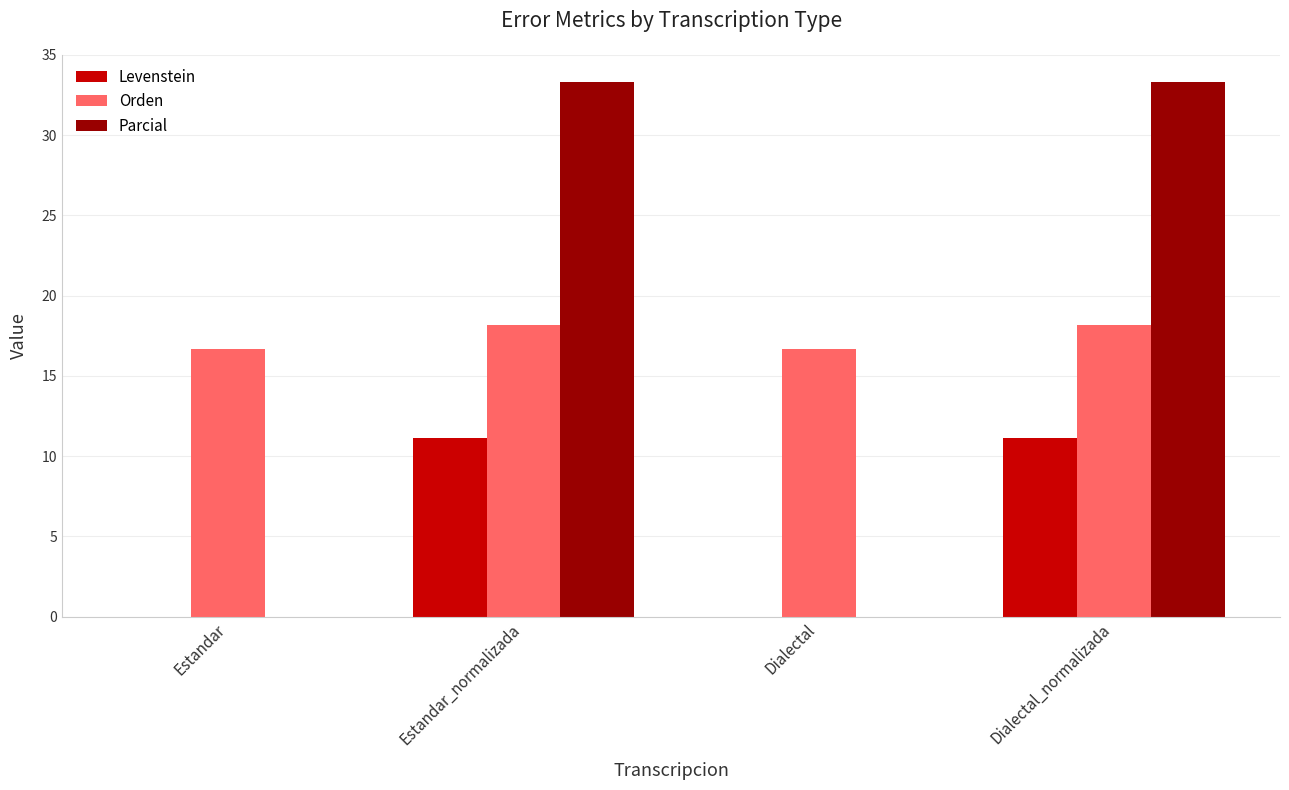

Which series changed the most between Dialectal and Dialectal_normalizada?

Parcial